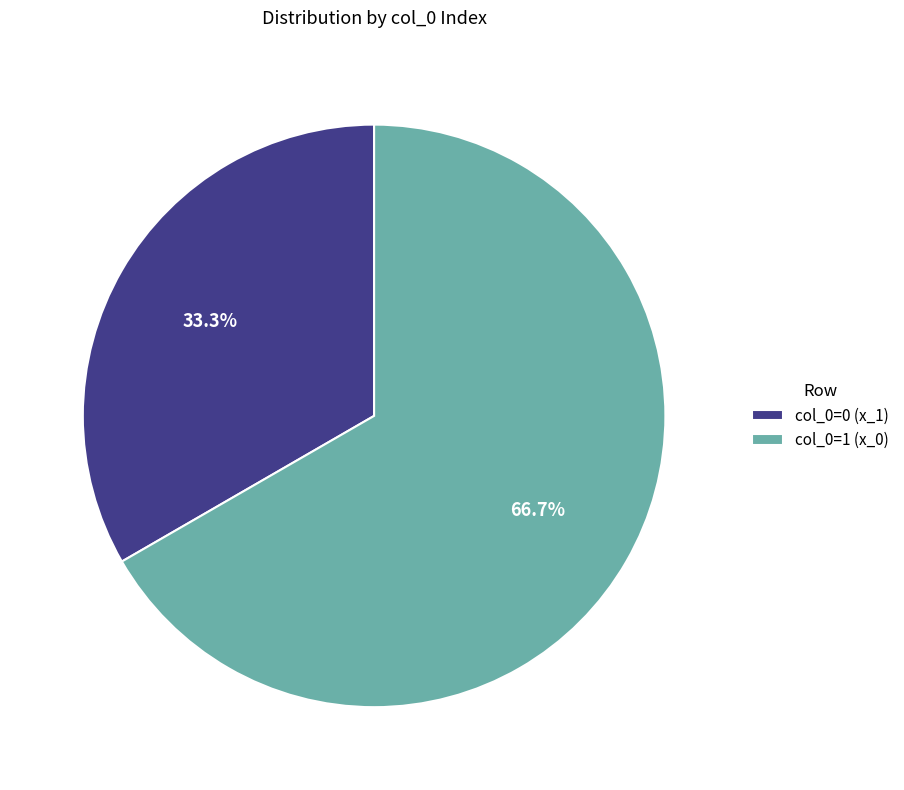

What is the total percentage of col_0=0 (x_1) and col_0=1 (x_0)?

100.0%